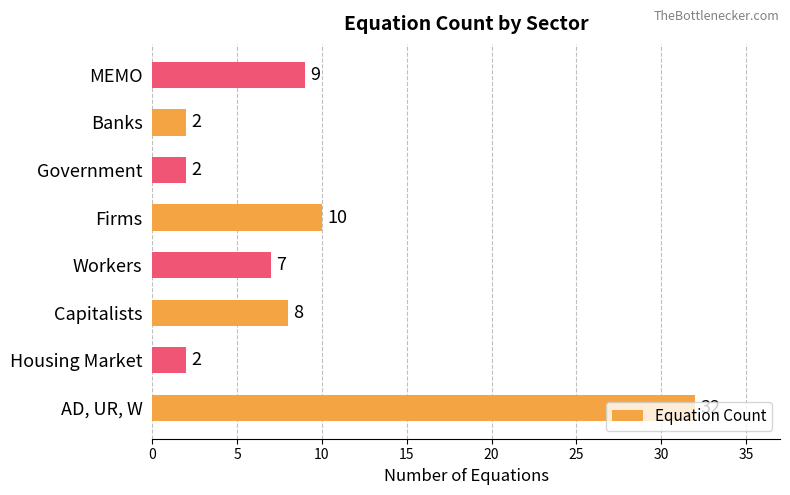

At which category does the chart reach its peak across all series?

AD, UR, W